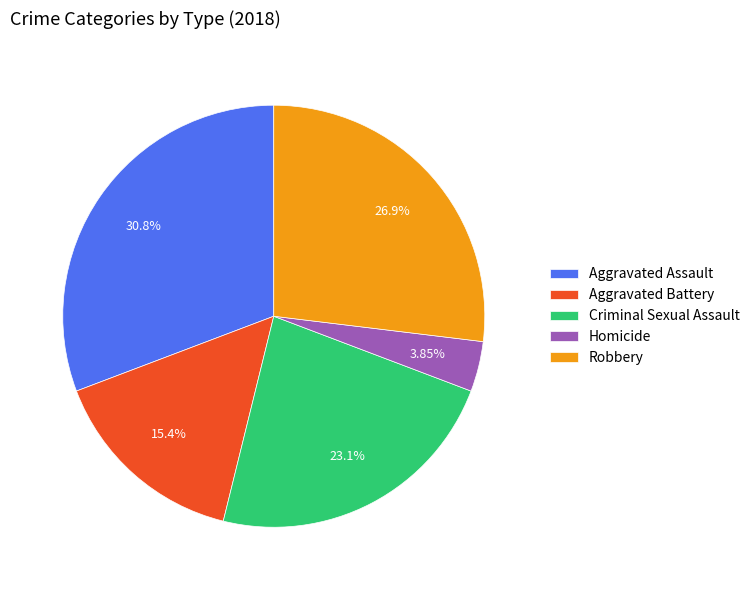

Which category has the smallest portion of the pie?

Homicide